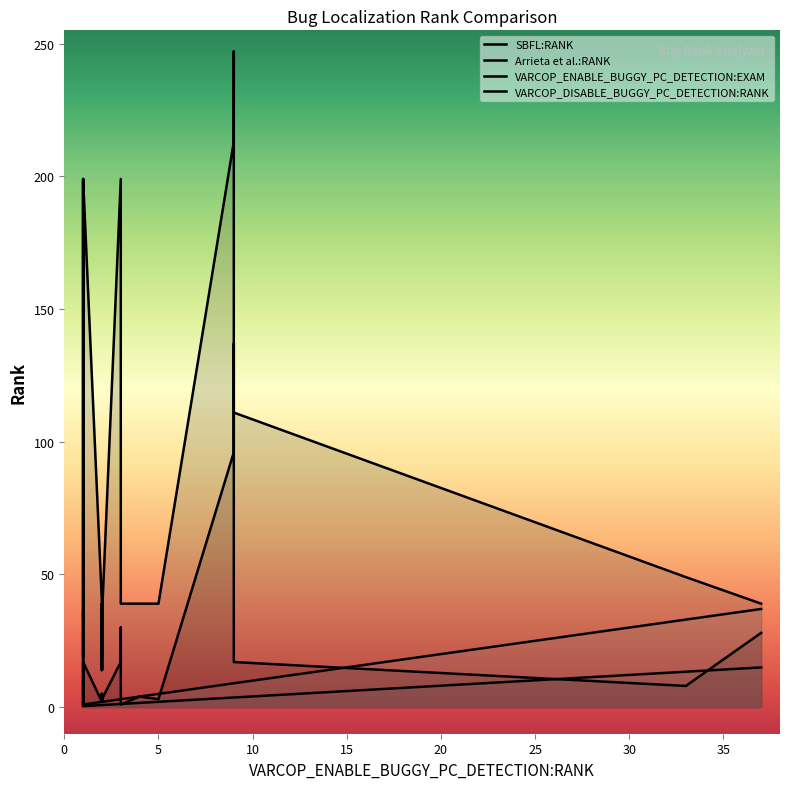

What is the difference between the maximum and minimum values in the SBFL:RANK series?

136.0